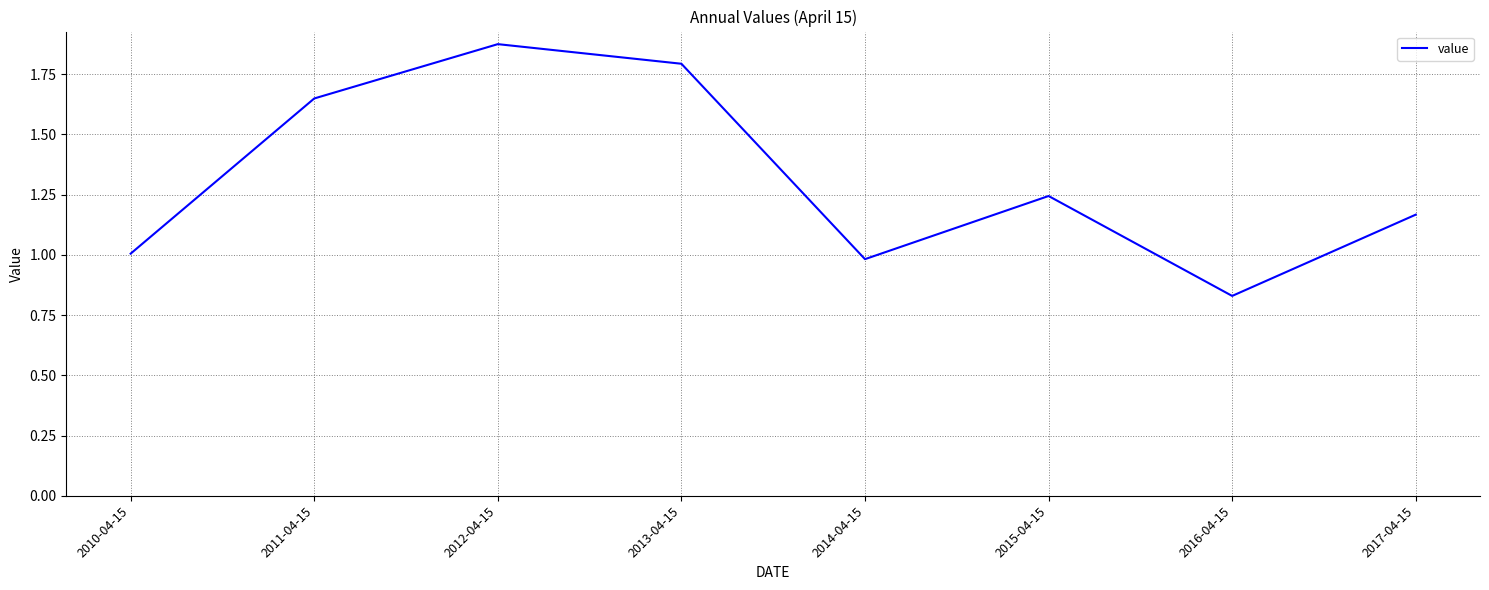

List the labels in order of value, largest first.

2012-04-15, 2013-04-15, 2011-04-15, 2015-04-15, 2017-04-15, 2010-04-15, 2014-04-15, 2016-04-15